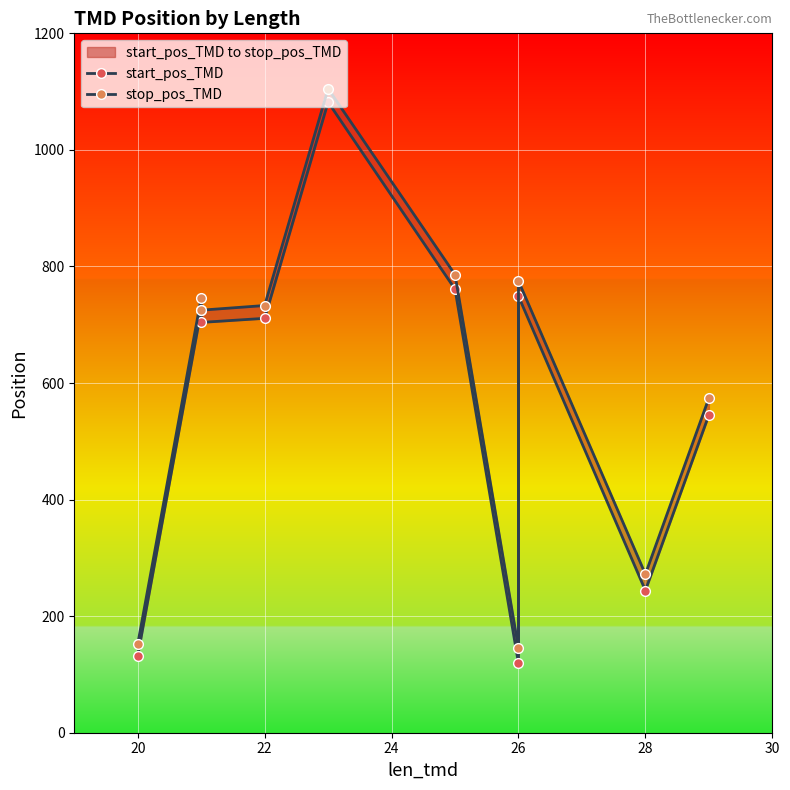

What is the average value of the stop_pos_TMD series?

601